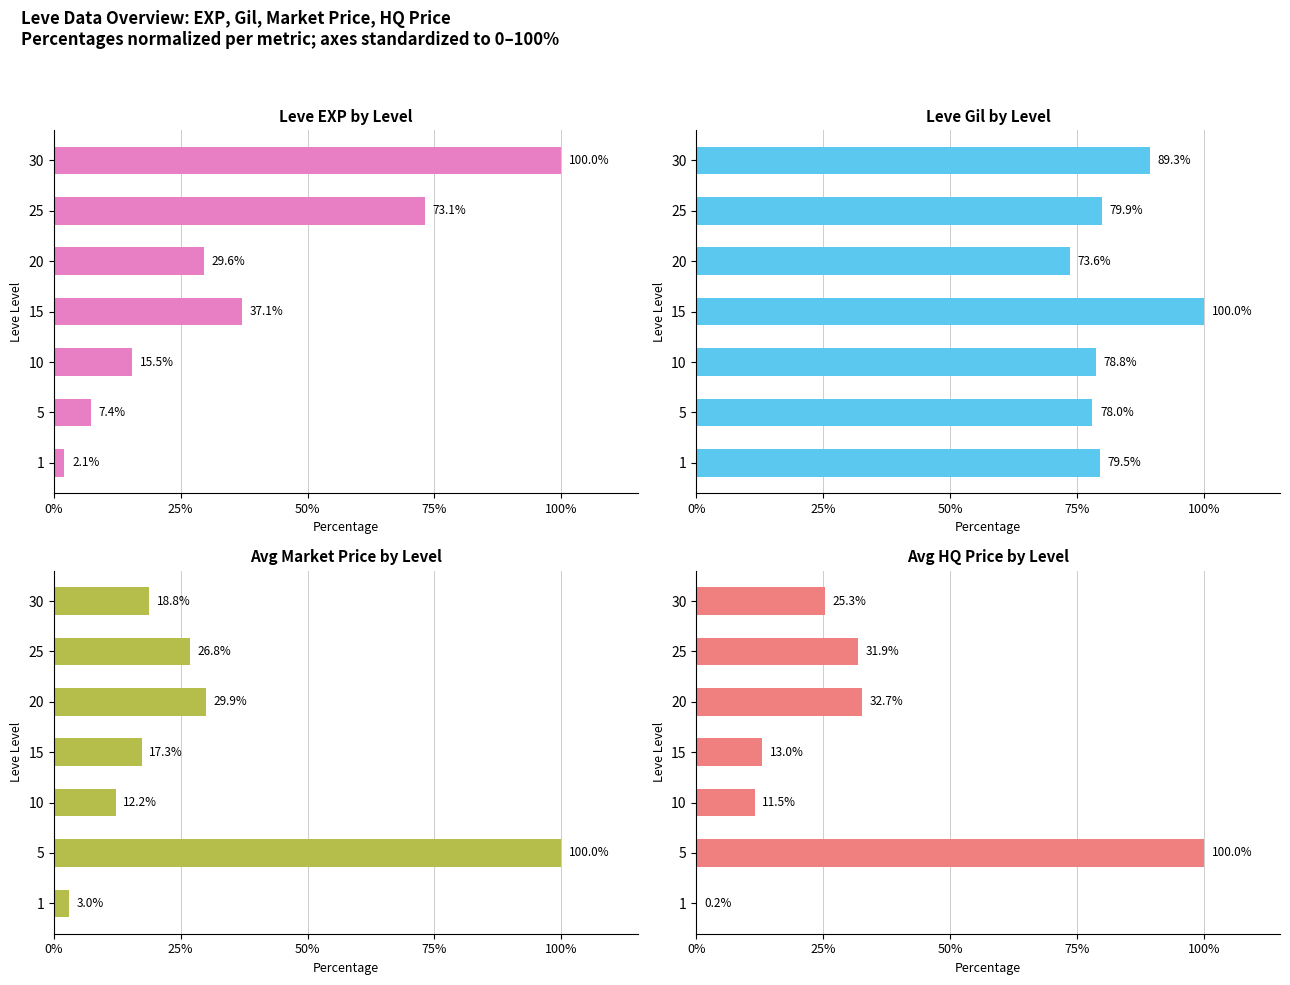

Between 20 and 15, which is larger?

15